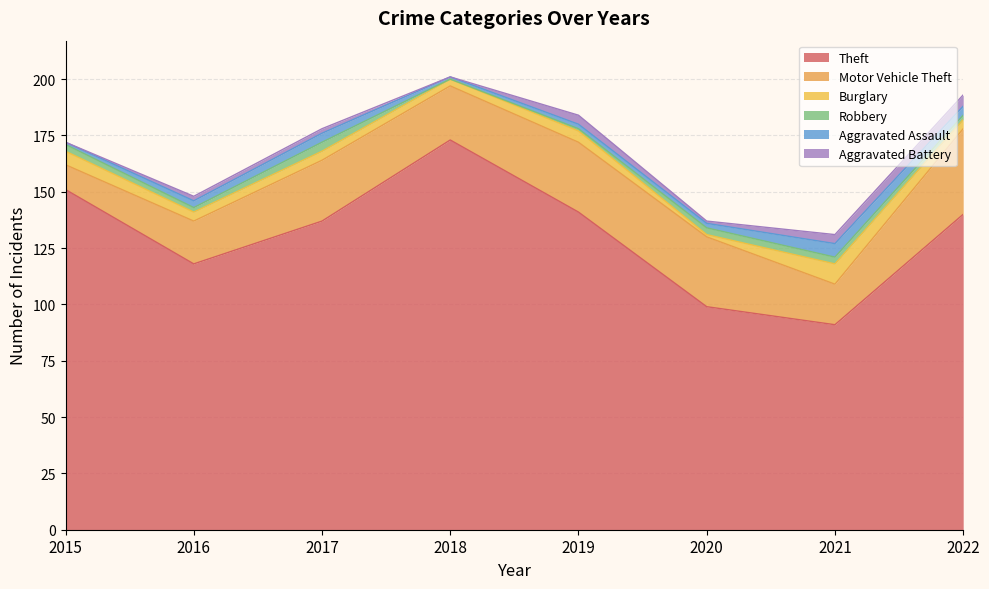

List the series in order of their peak value, highest first.

Theft, Motor Vehicle Theft, Burglary, Aggravated Assault, Aggravated Battery, Robbery